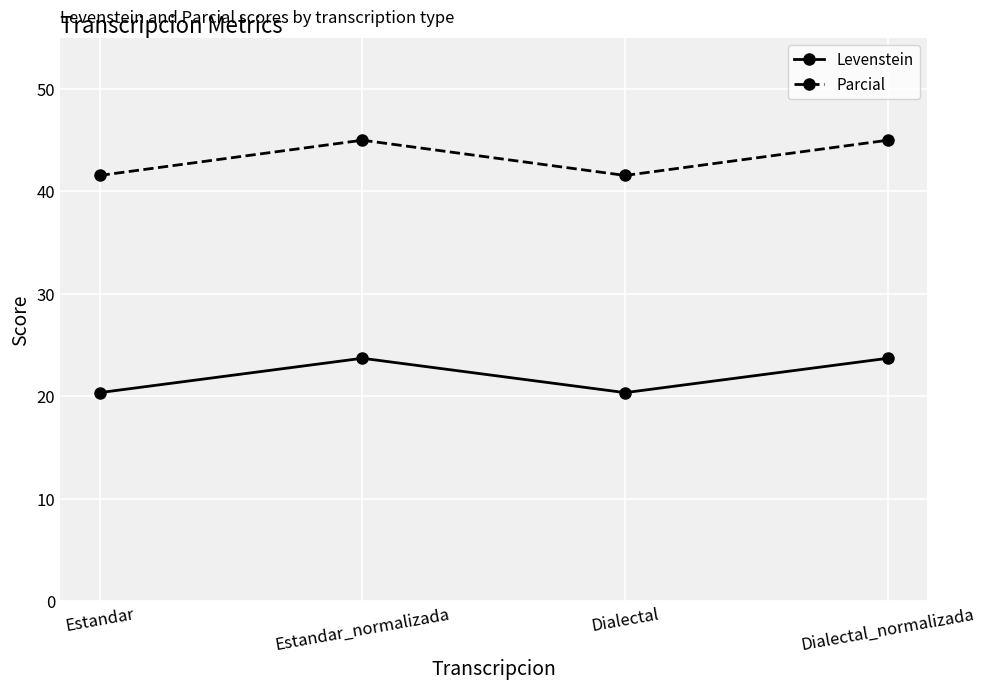

What is the label of the 2nd point from the left?

Estandar_normalizada